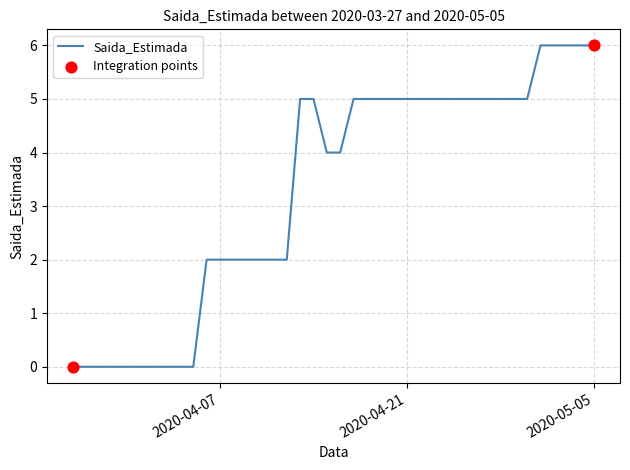

What is the greatest value displayed?

6